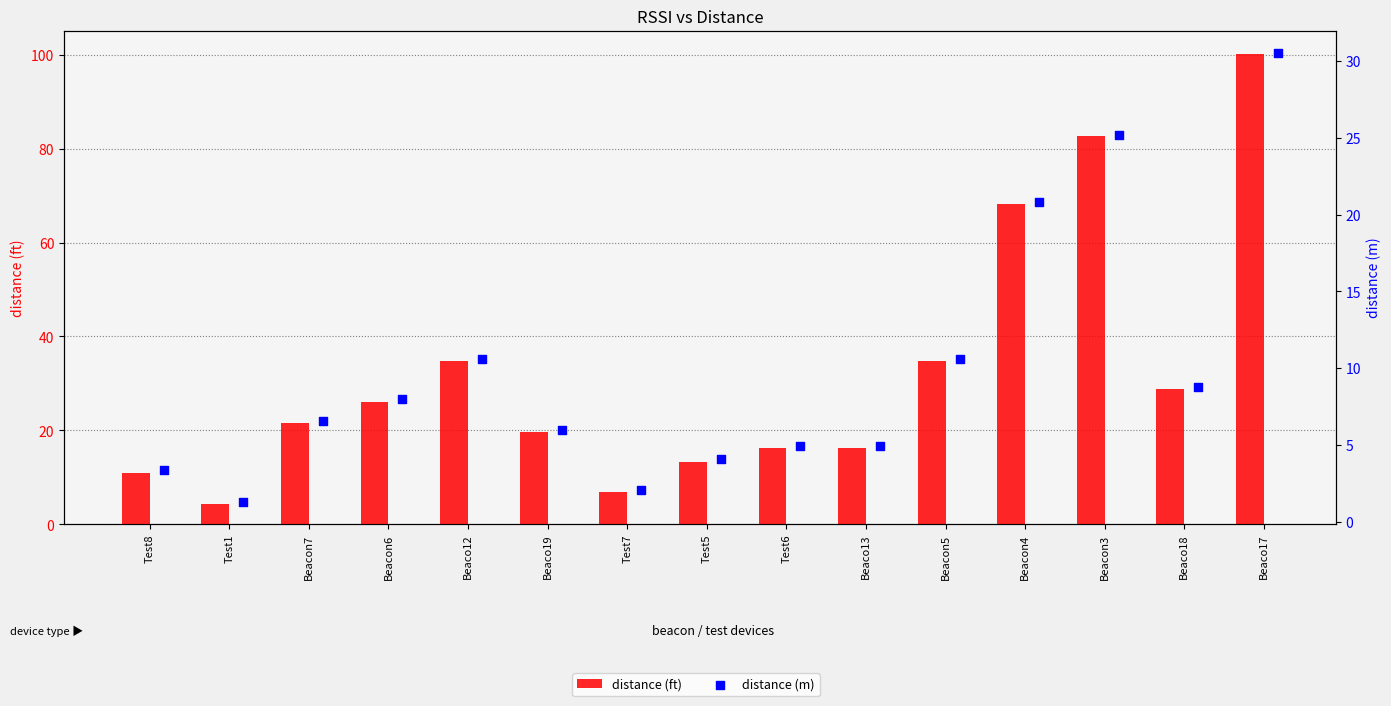

What is the total value across all series at Beacon5?

45.5